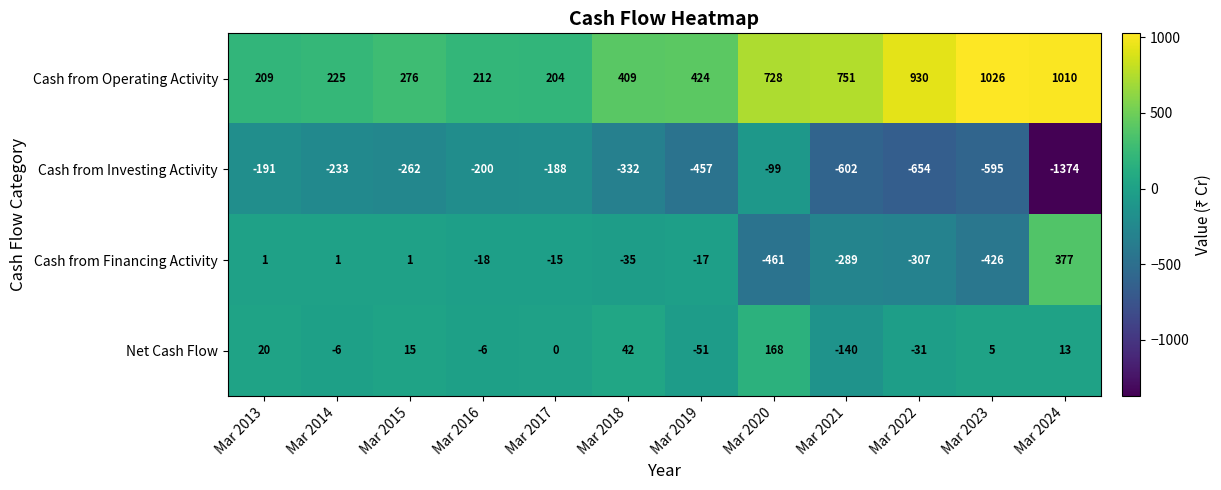

At which label does Cash from Investing Activity reach its minimum?

Mar 2024